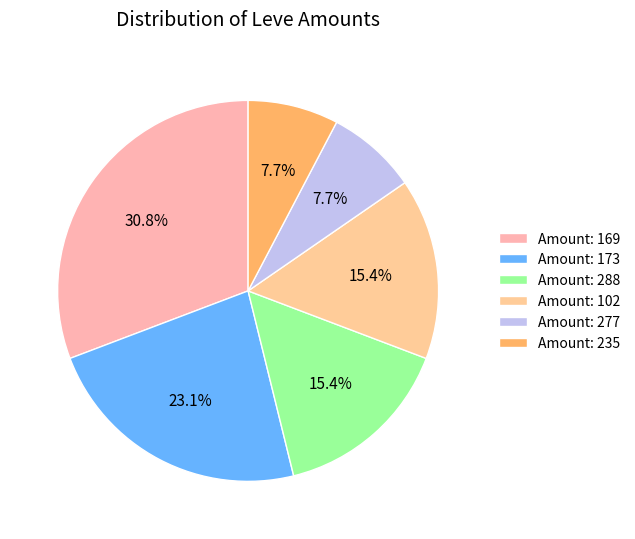

Which category has the biggest portion of the pie?

Amount: 169